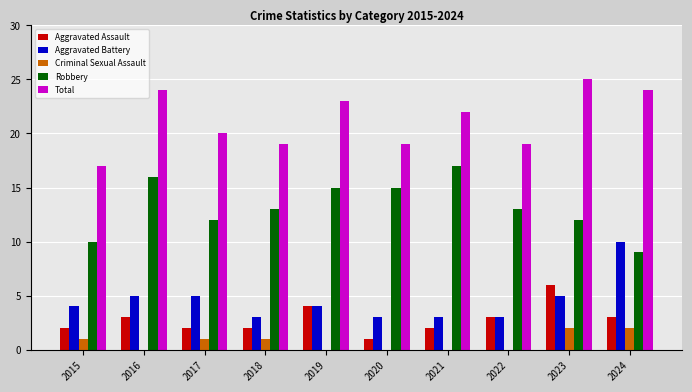

Which series has the largest total across all categories?

Total